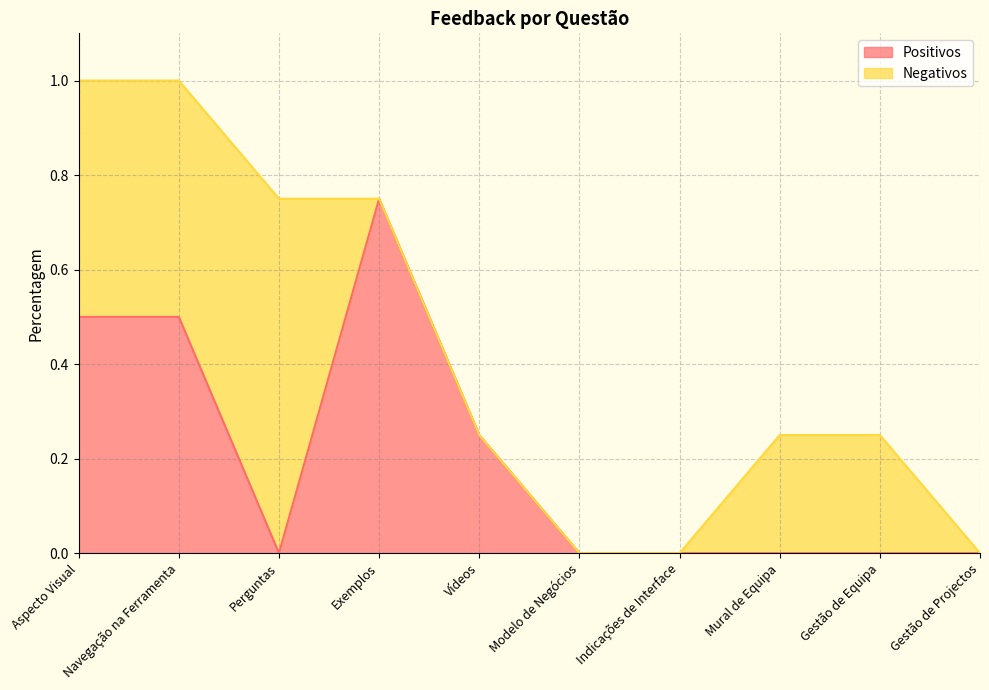

What is the label of the 4th point from the left?

Exemplos